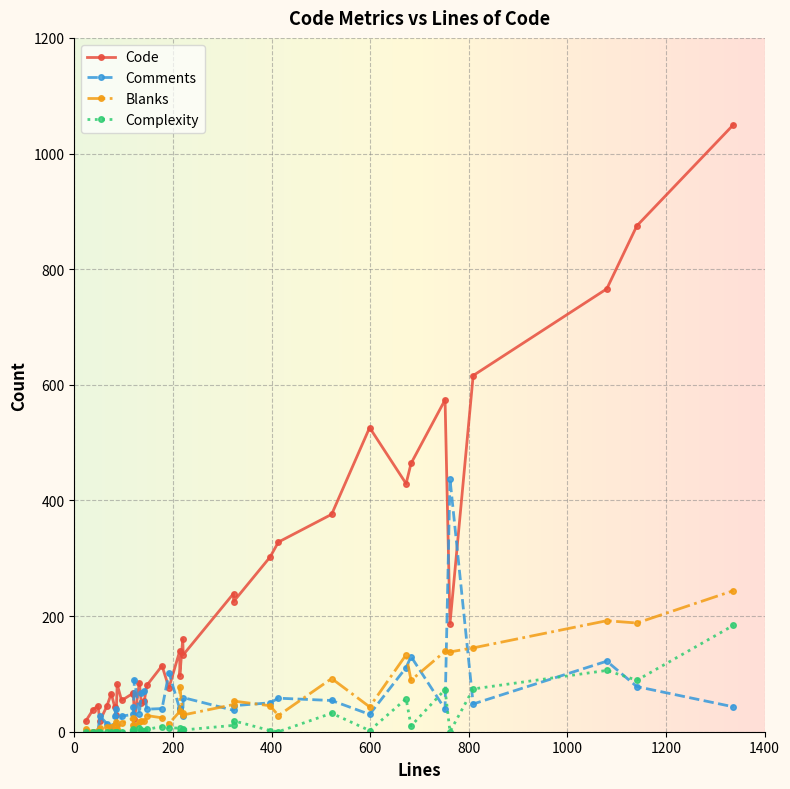

What is the difference between the highest and lowest values at 147?

76